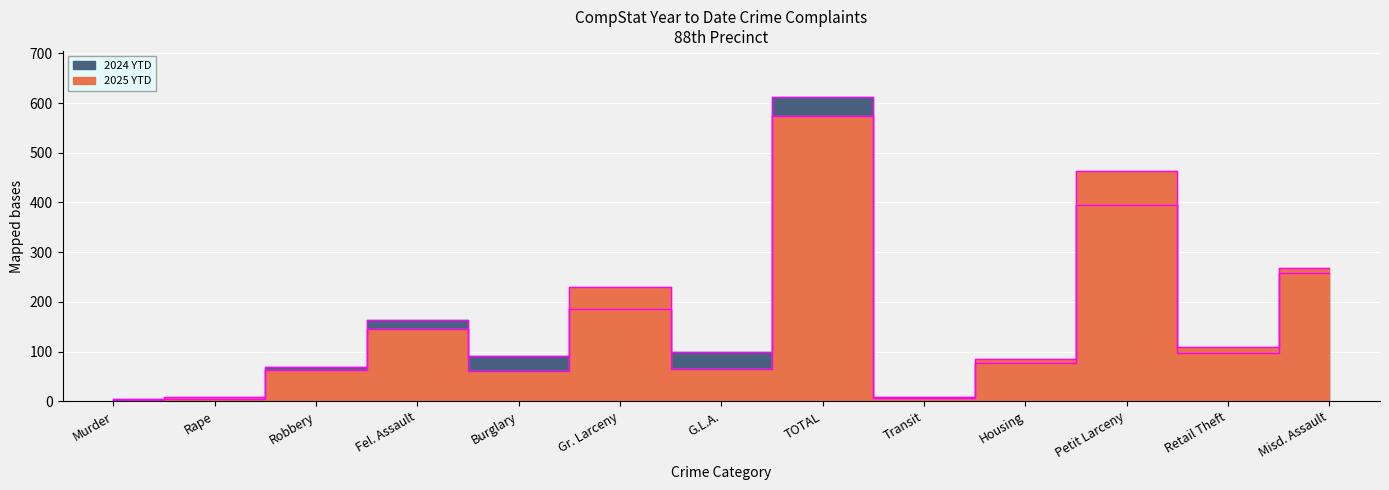

What is the total value across all series at G.L.A.?

164